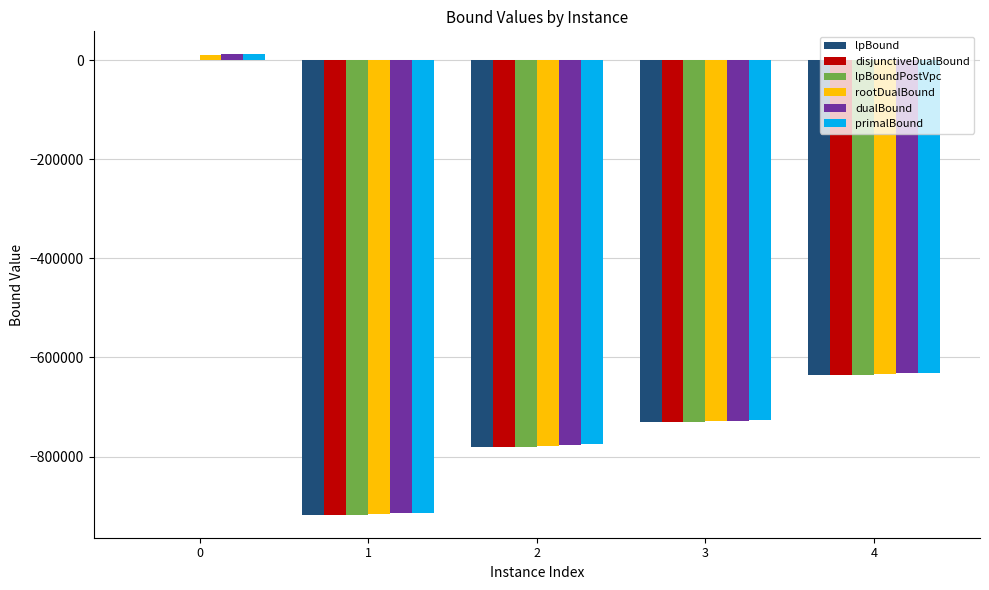

What is the sum of all lpBound values?

-3062461.9